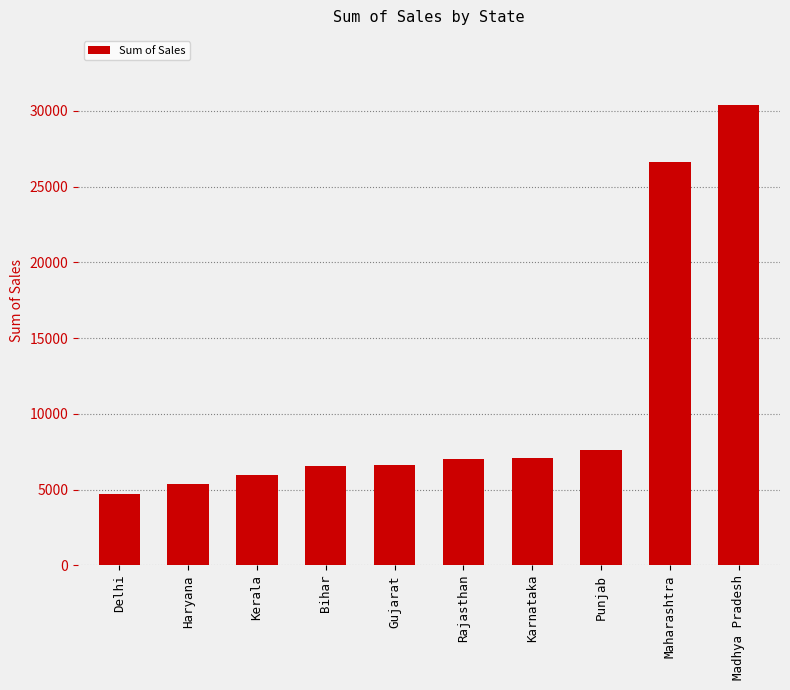

What is the value of the 6th bar from the left?

6992